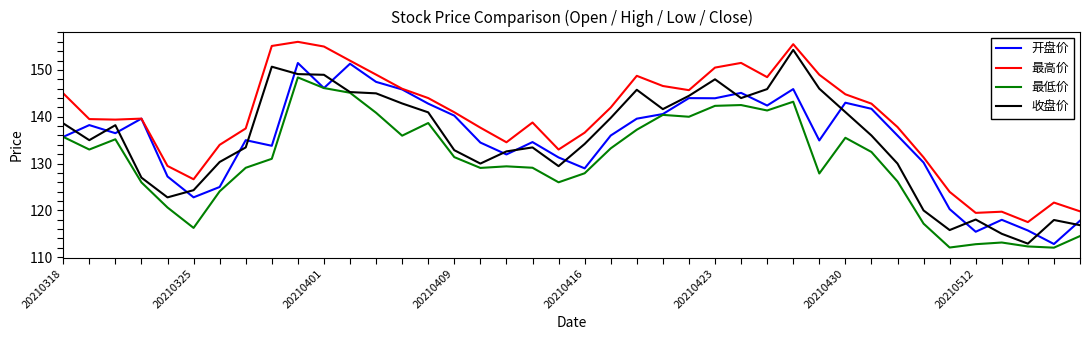

True or false: 开盘价 and 收盘价 cross at least once.

True